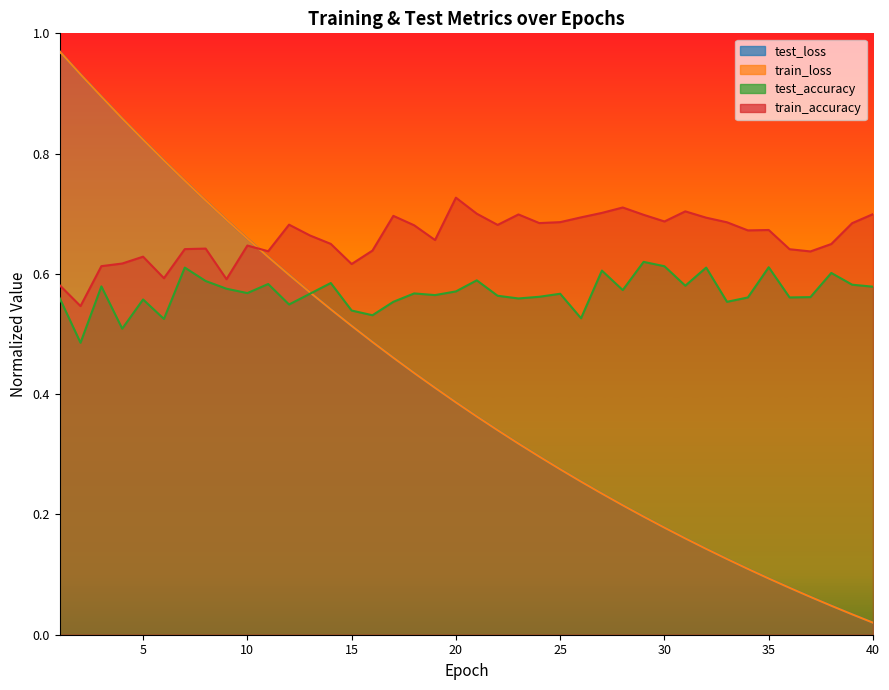

What is the difference between the highest and lowest values at 35?

0.6